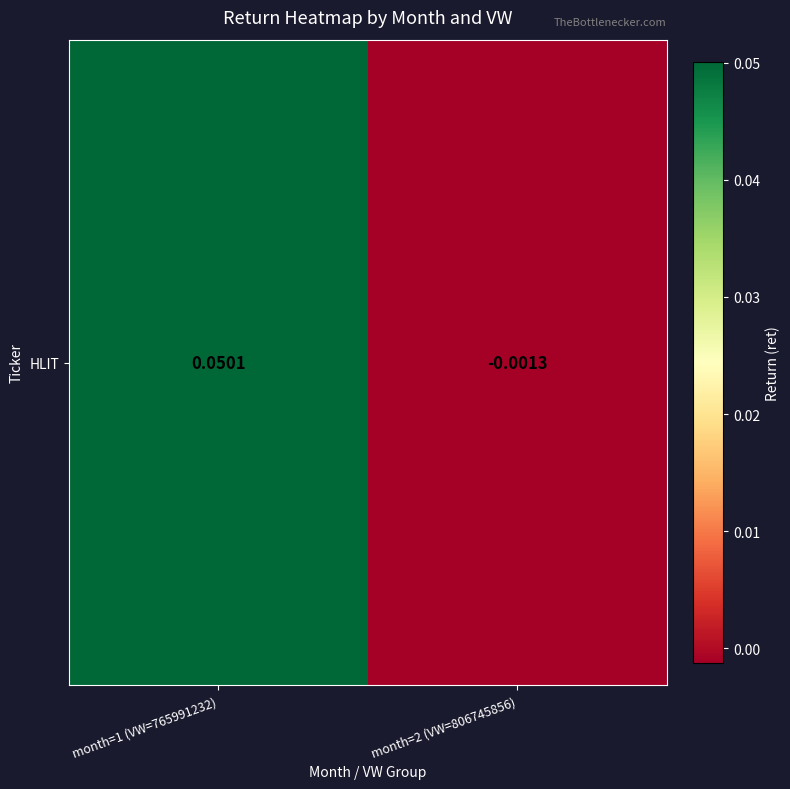

What is the difference between the maximum and minimum values?

0.1